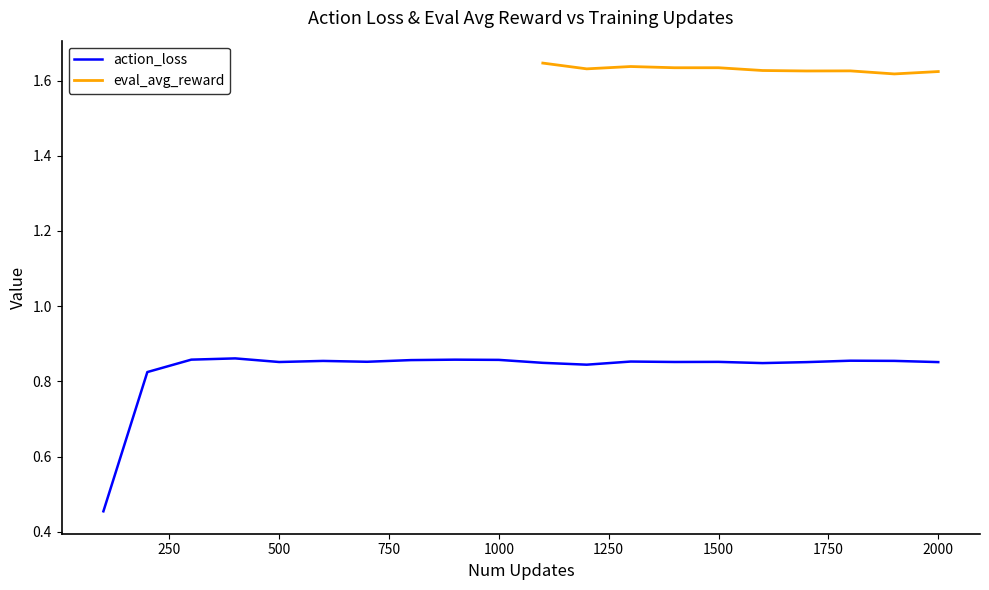

True or false: eval_avg_reward has more than 0 interior local peaks.

True